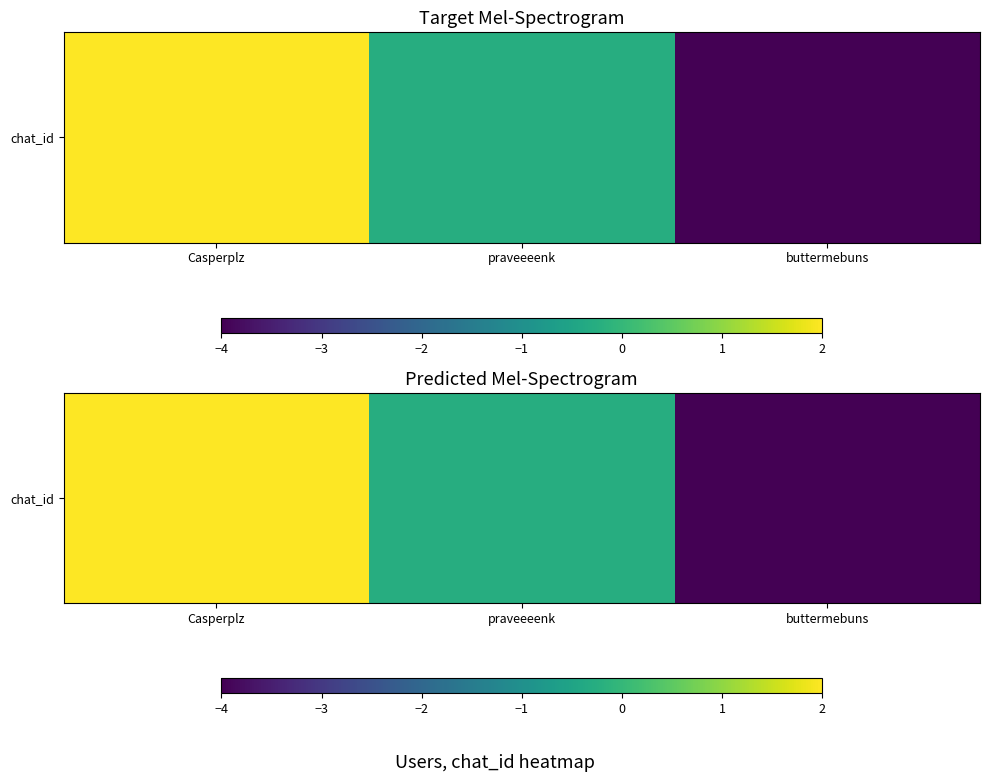

What is the difference between the values at Casperplz and praveeeenk?

2.3